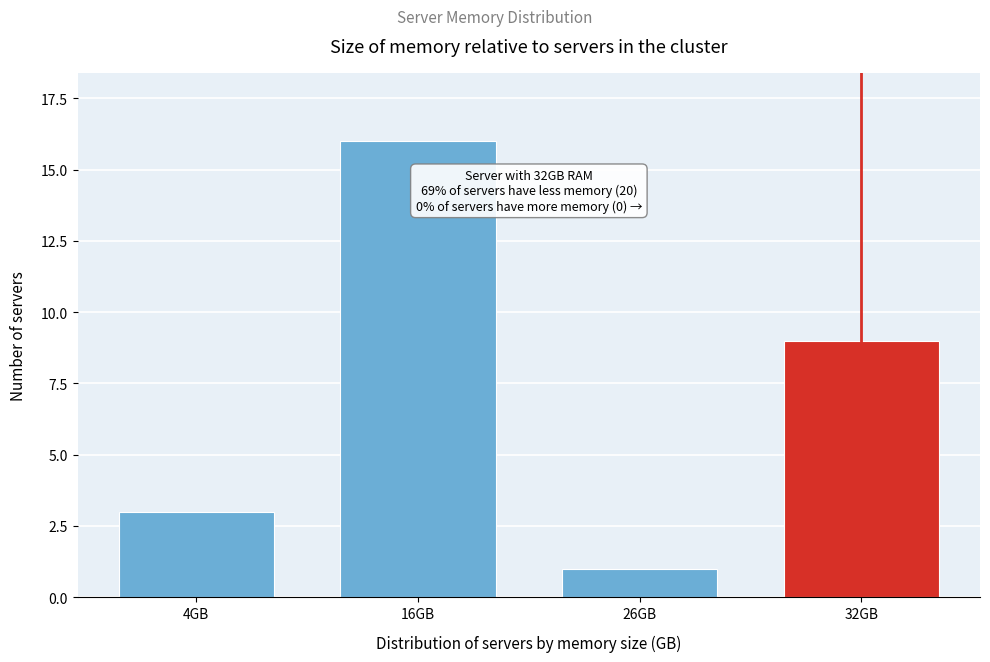

Reading left to right, extract all data points from this chart.

4GB=3	16GB=16	26GB=1	32GB=9